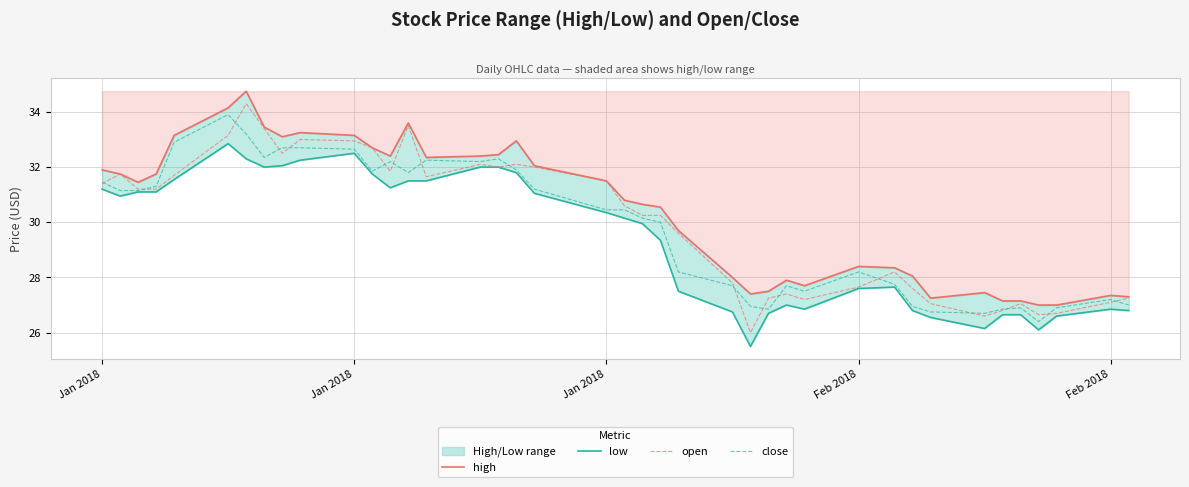

Reading left to right, list all the values displayed in this chart.

high: 31.9	31.8	31.4	31.8	33.1	34.1	34.8	33.5	33.1	33.2	33.1	32.7	32.4	33.6	32.4	32.4	32.5	33.0	32.0	31.5	30.8	30.6	30.6	29.7	28.0	27.4	27.5	27.9	27.7	28.4	28.4	28.1	27.2	27.4	27.1	27.1	27.0	27.0	27.4	27.3
low: 31.2	30.9	31.1	31.1	31.6	32.9	32.3	32.0	32.0	32.2	32.5	31.8	31.2	31.5	31.5	32.0	32.0	31.8	31.1	30.4	30.1	29.9	29.4	27.5	26.8	25.5	26.7	27.0	26.9	27.6	27.6	26.8	26.6	26.1	26.6	26.6	26.1	26.6	26.9	26.8
open: 31.4	31.8	31.2	31.2	31.7	33.1	34.3	33.4	32.5	33.0	33.0	32.7	31.9	33.5	31.6	32.1	32.0	32.1	32.0	31.5	30.6	30.2	30.2	29.6	27.8	26.0	27.2	27.4	27.2	27.6	28.2	27.6	27.1	26.6	26.8	27.1	26.6	26.7	27.1	27.2
close: 31.4	31.1	31.1	31.3	32.9	33.9	33.2	32.4	32.7	32.7	32.6	31.9	32.2	31.8	32.2	32.2	32.3	31.9	31.2	30.4	30.4	30.1	30.0	28.2	27.7	26.9	26.9	27.7	27.5	28.2	27.8	26.9	26.8	26.7	26.9	26.9	26.4	26.9	27.2	27.0